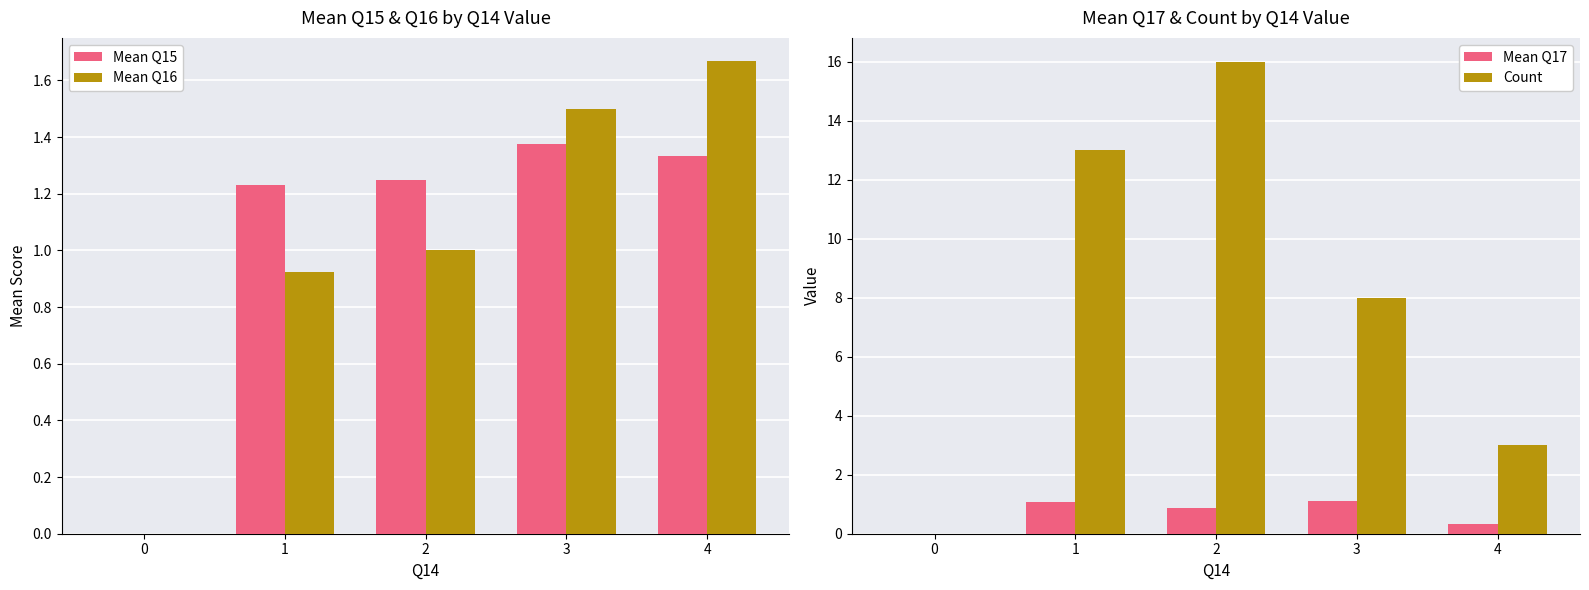

At which label does Mean Q15 first exceed 1?

1